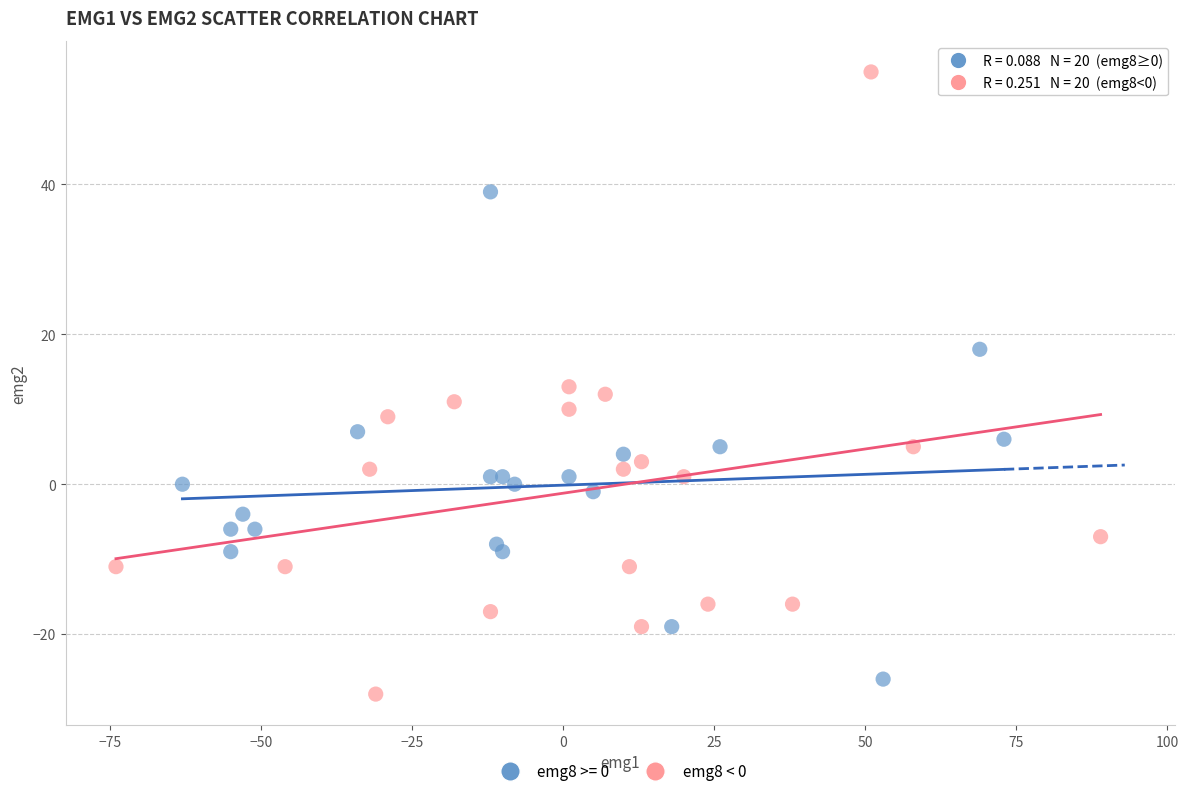

Which series has the widest spread of Y values?

emg8 < 0